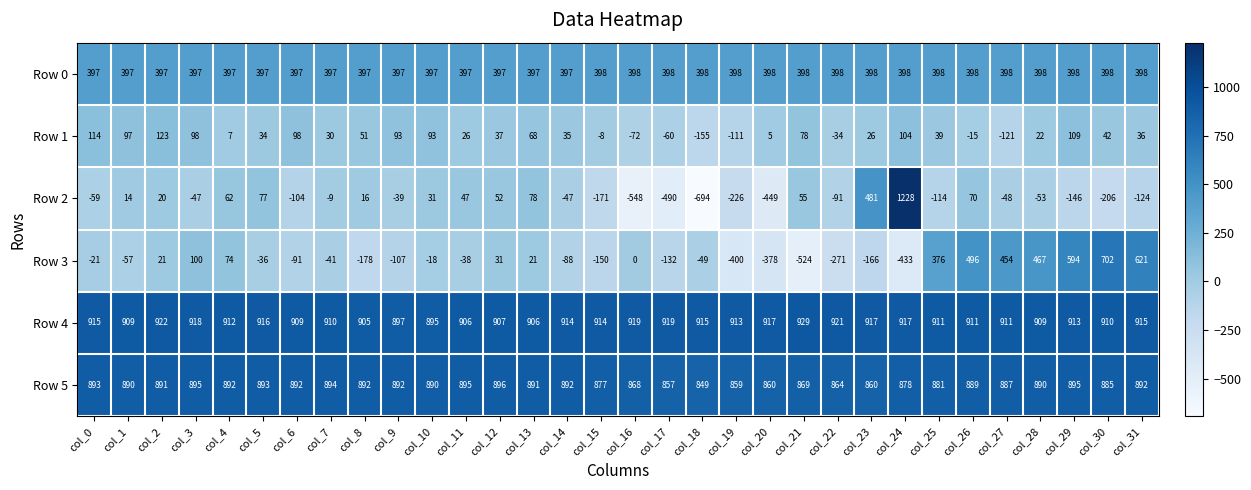

Rank the series by their maximum value, from lowest to highest.

Row 1, Row 0, Row 3, Row 5, Row 4, Row 2